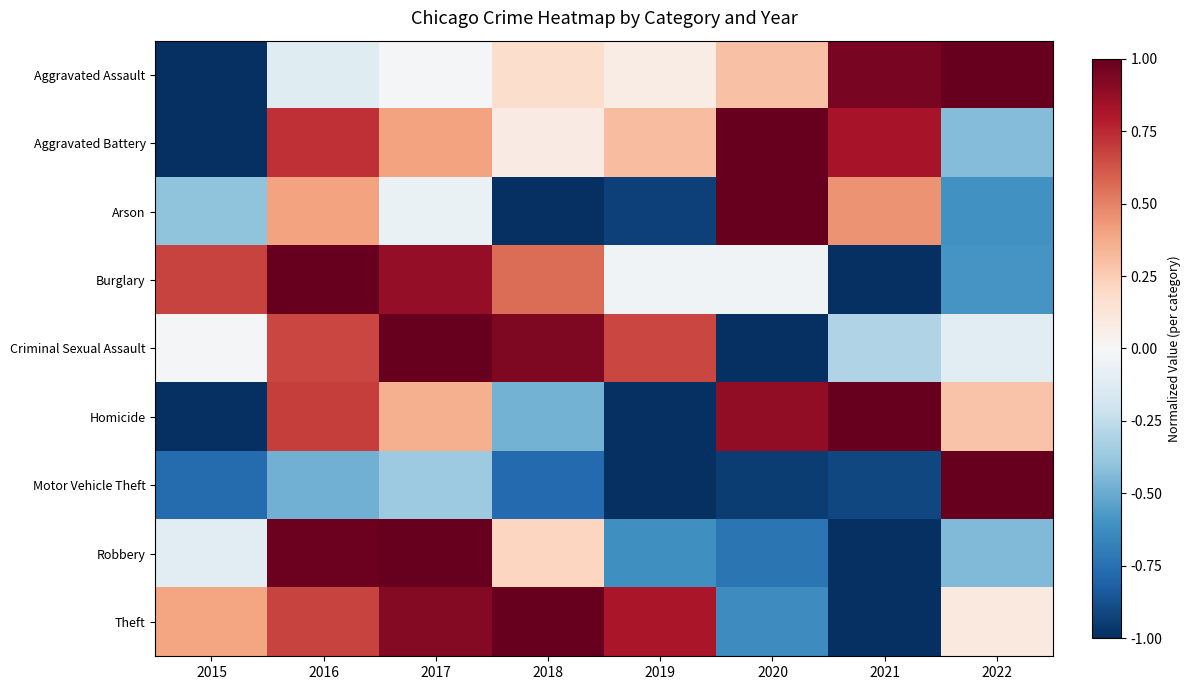

At how many categories does at least one series exceed 0?

8